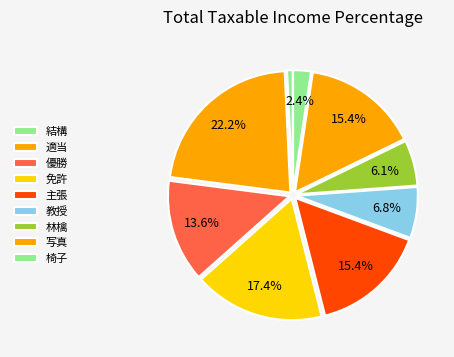

How many slices are in this pie chart?

9